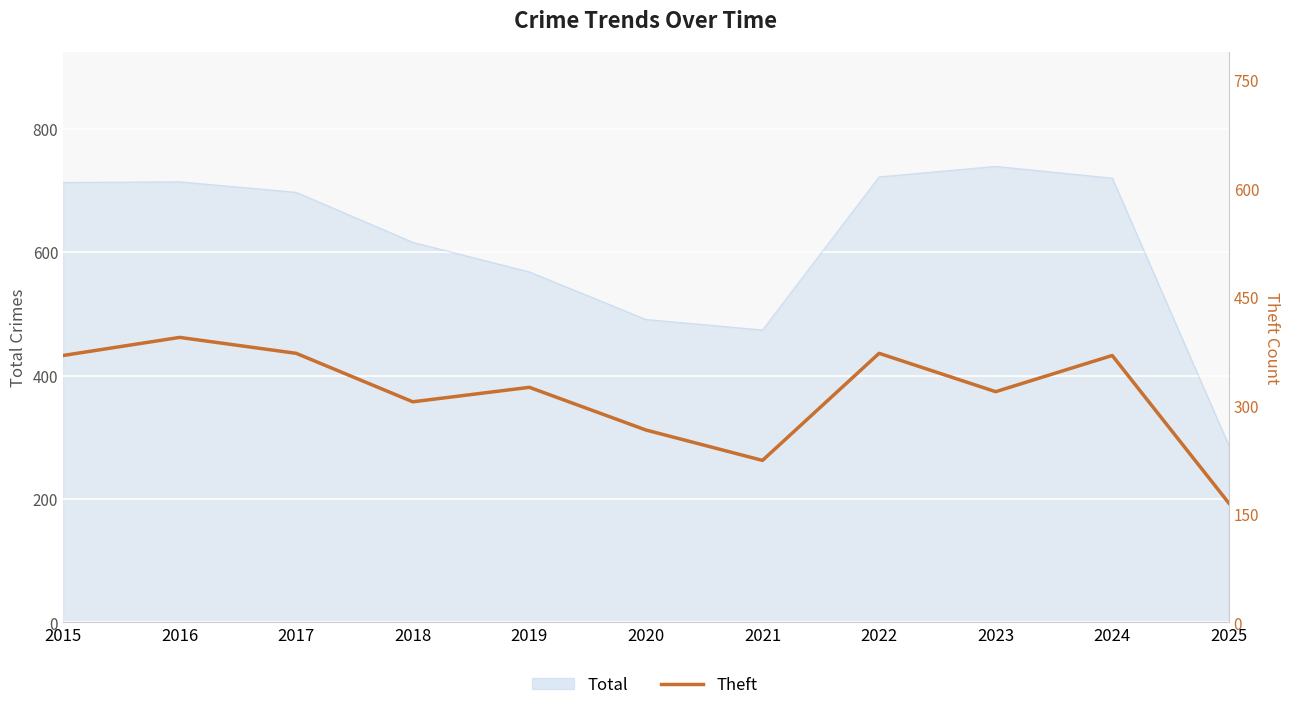

What is the greatest value displayed?

394